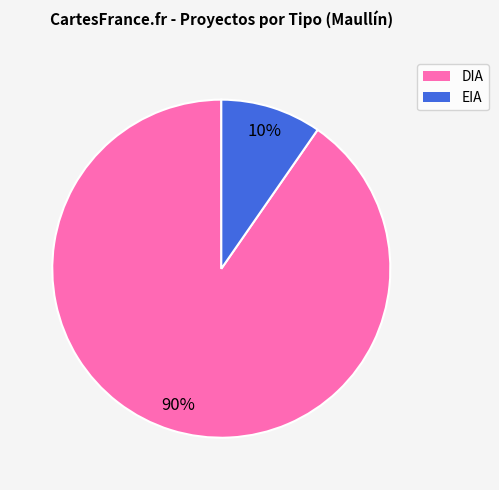

How many slices are in this pie chart?

2